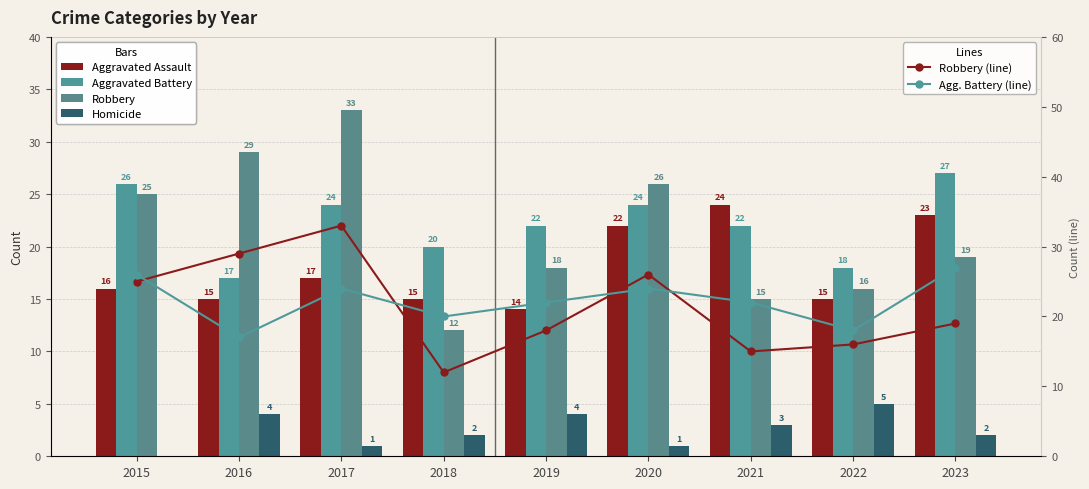

Is the value of Agg. Battery (line) at 2021 greater than the value of Aggravated Battery at 2020?

No